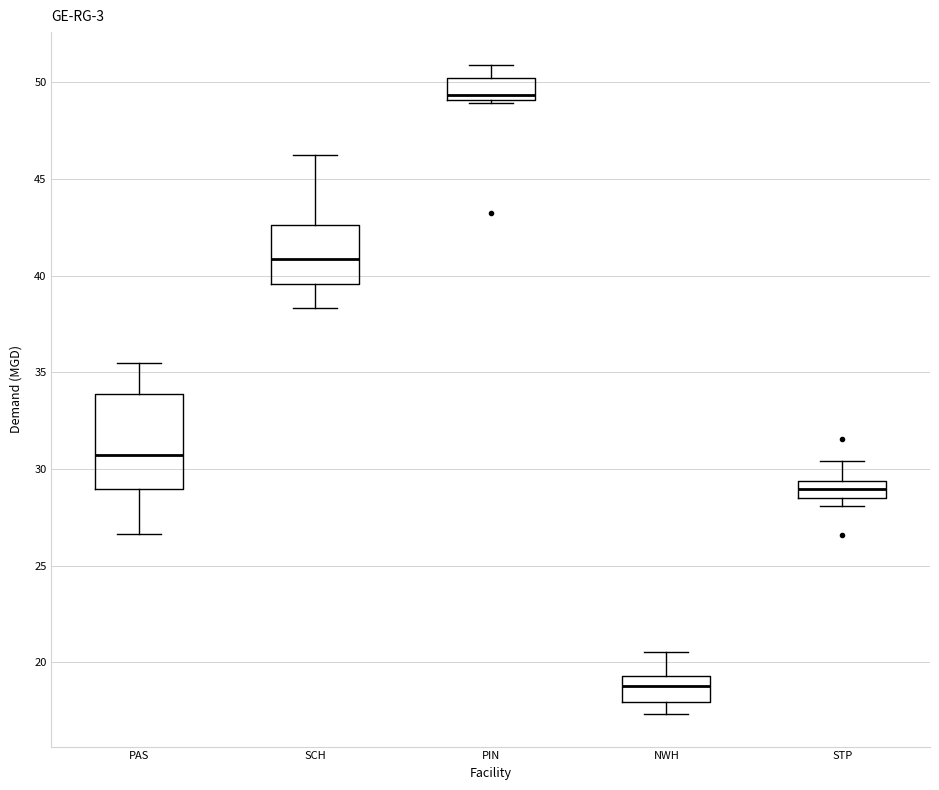

Where is the upper edge of the box for PAS on the y-axis? The values are not printed on the chart, so give them approximately, as read against the axis.

34.0